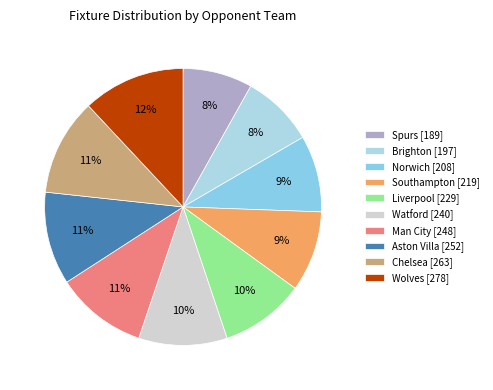

Between Norwich and Man City, which is larger?

Man City